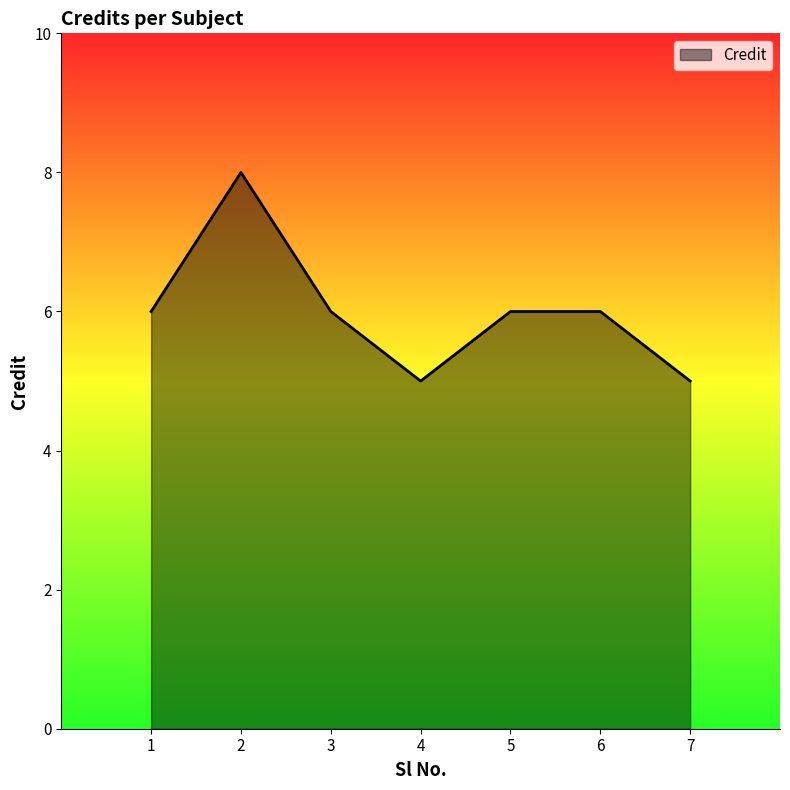

What is the difference between the second highest and second lowest values?

1